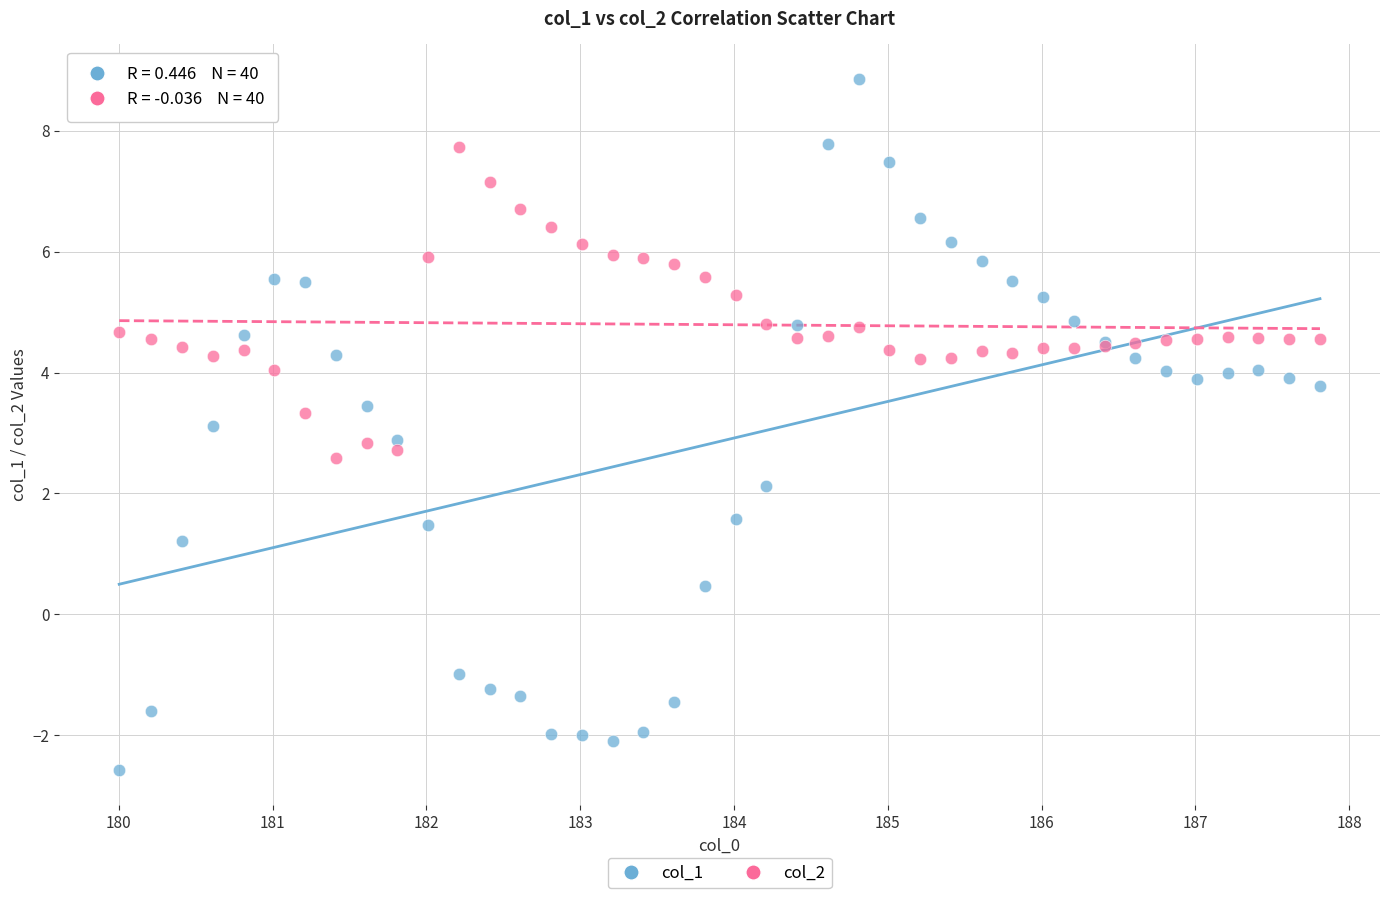

What are all the series names shown in the legend?

col_1, col_2